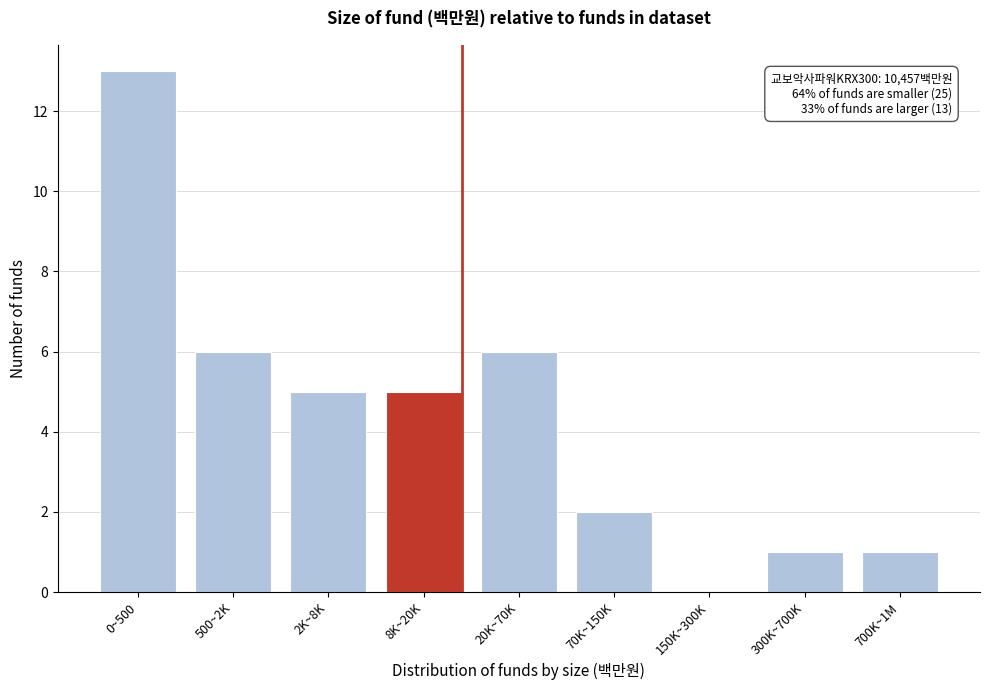

Reading left to right, list all the values displayed in this chart.

0~500=13	500~2K=6	2K~8K=5	8K~20K=5	20K~70K=6	70K~150K=2	150K~300K=0	300K~700K=1	700K~1M=1